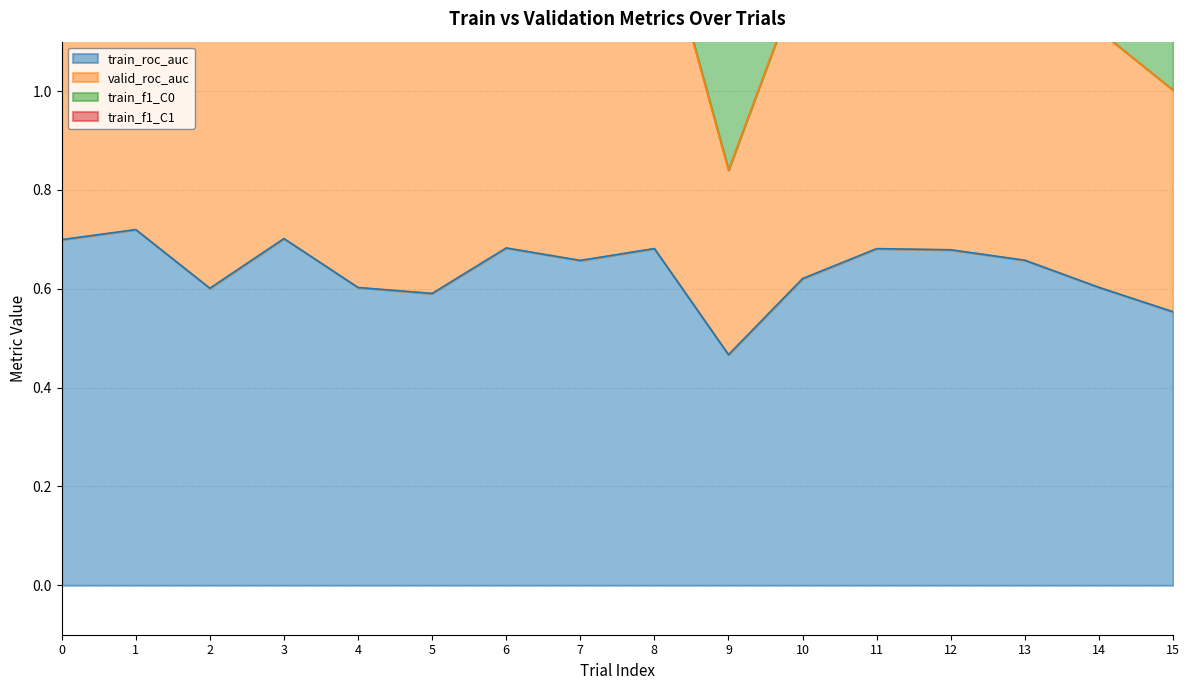

How many data points in valid_roc_auc are above 1?

15